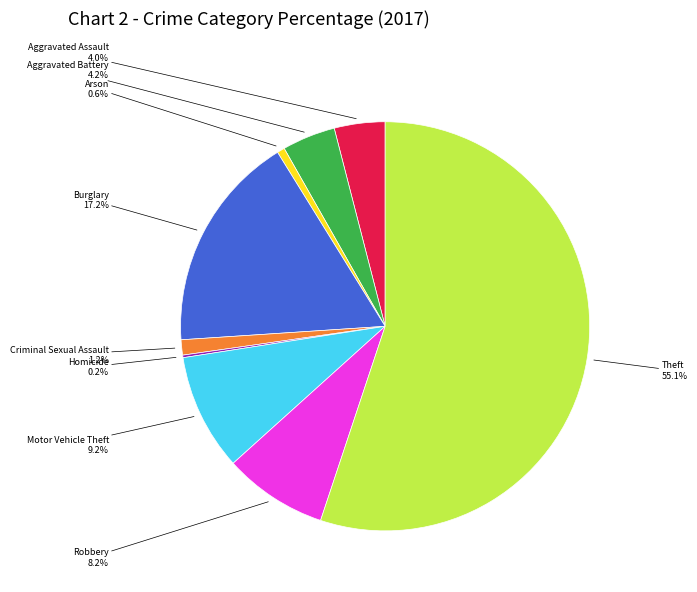

What is the ratio of the value at Motor Vehicle Theft to the value at Aggravated Battery?

2.2